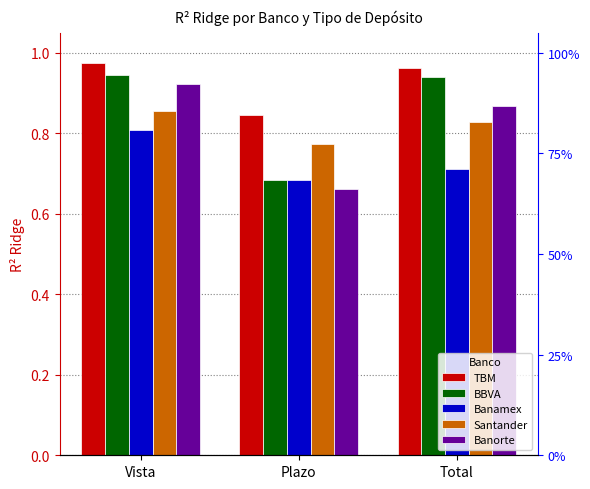

Which series has the largest total across all categories?

TBM